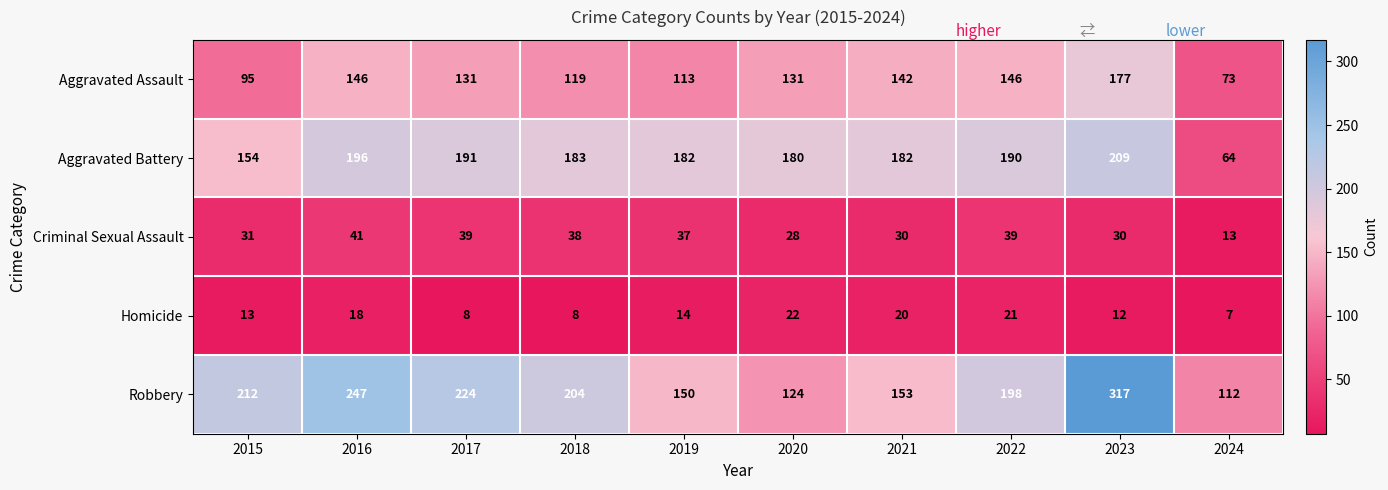

List the series in order of their peak value, lowest first.

Homicide, Criminal Sexual Assault, Aggravated Assault, Aggravated Battery, Robbery